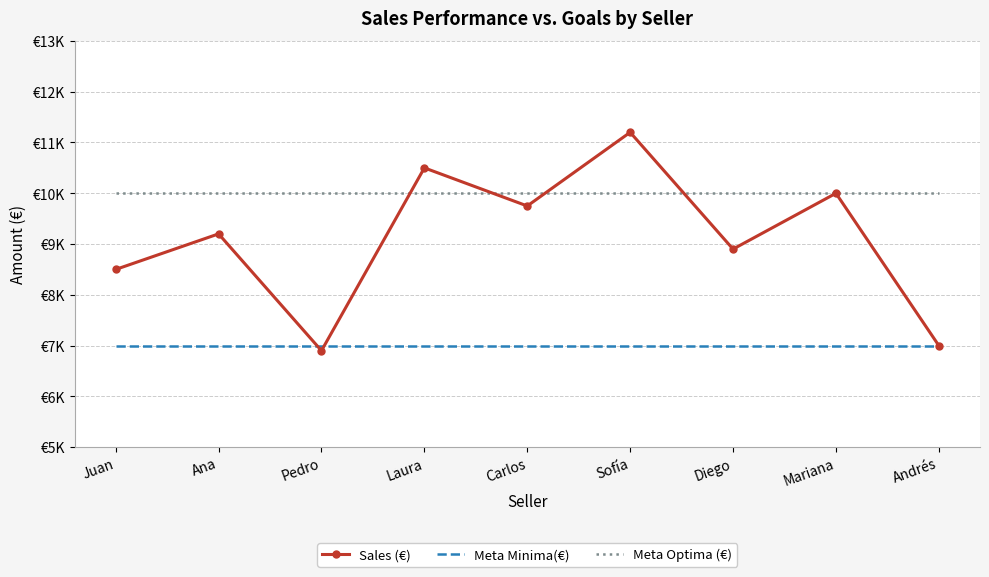

Which category has the highest value in the Meta Optima (€) series?

Juan